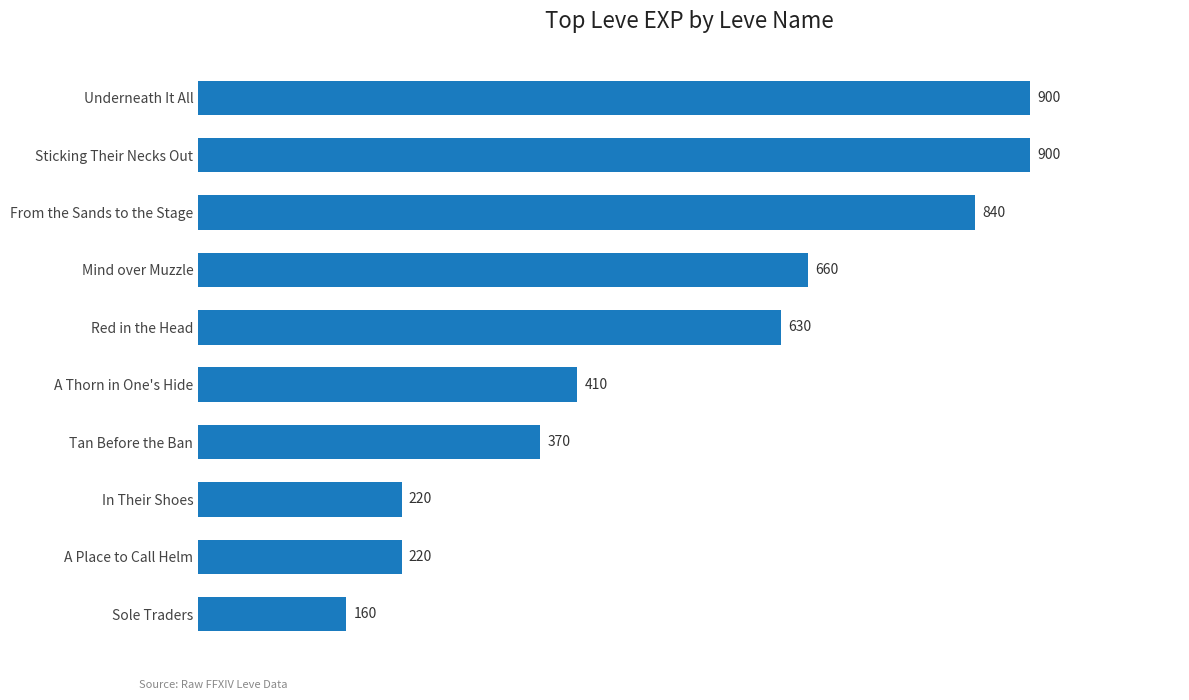

What is the average value?

531